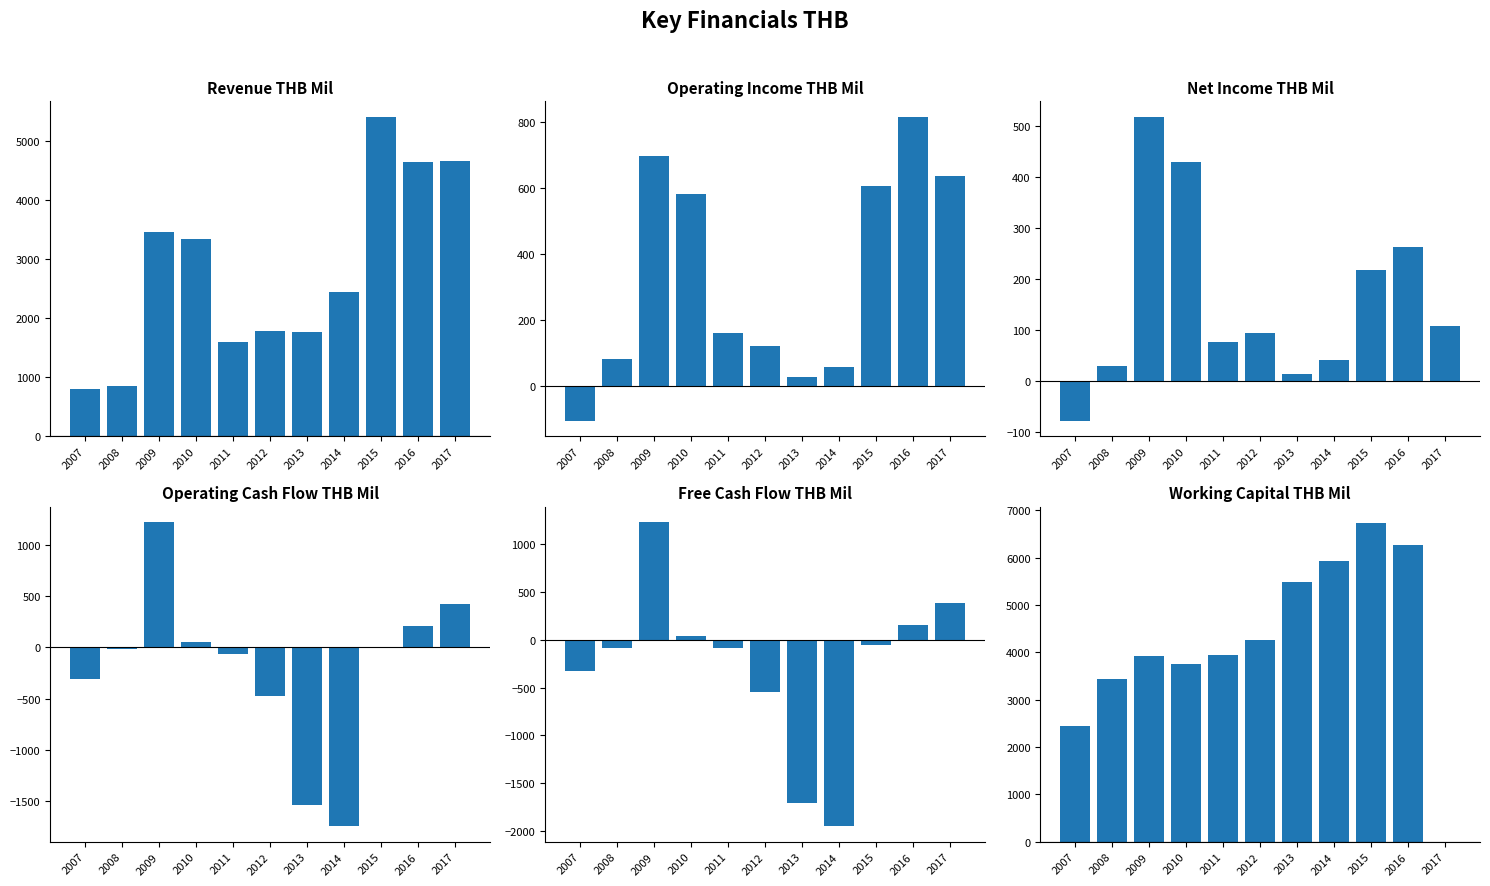

Rank the categories by Operating Income THB Mil value from lowest to highest.

2007, 2013, 2014, 2008, 2012, 2011, 2010, 2015, 2017, 2009, 2016